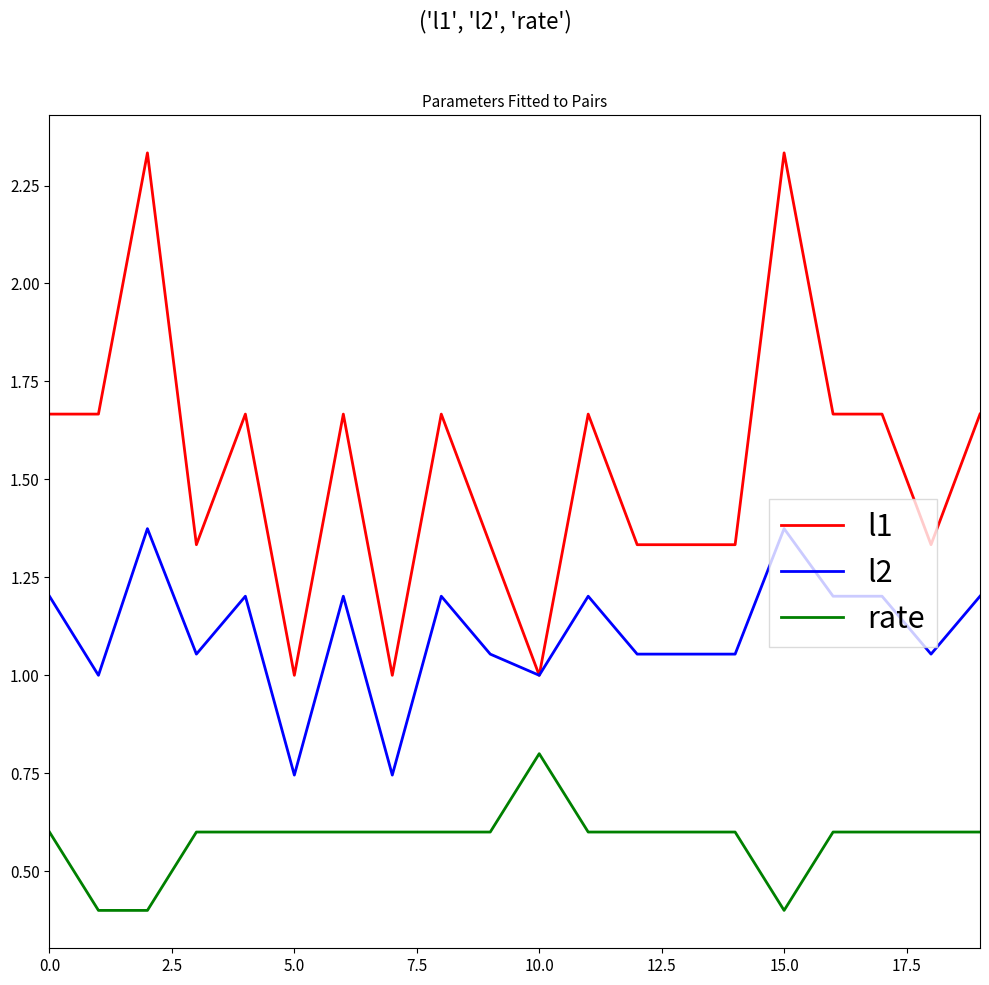

What is the minimum value shown in the chart?

0.4